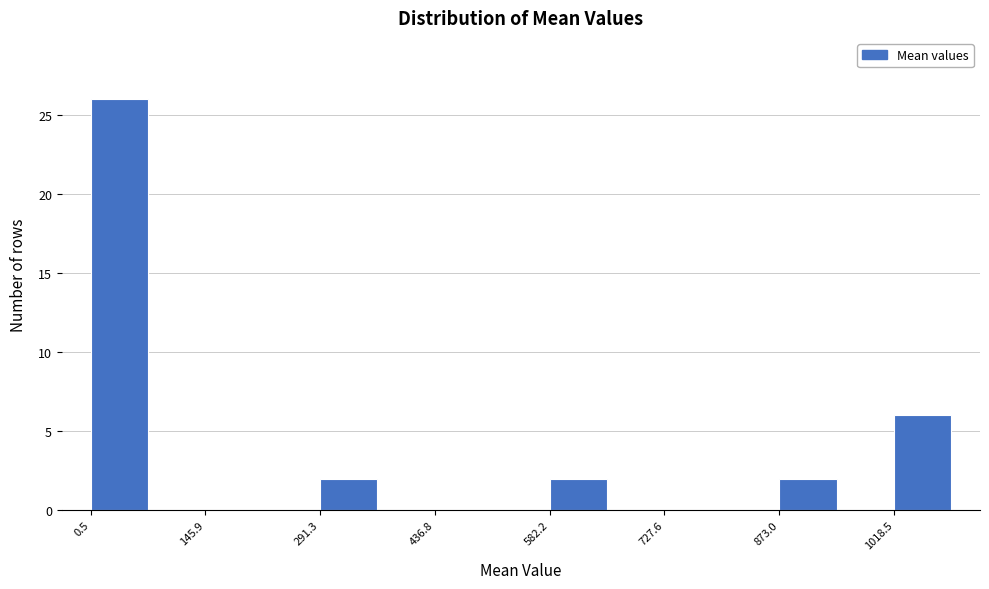

Around what value on the x-axis is the tallest bar? Give the approximate position of its centre, as read against the axis.

40